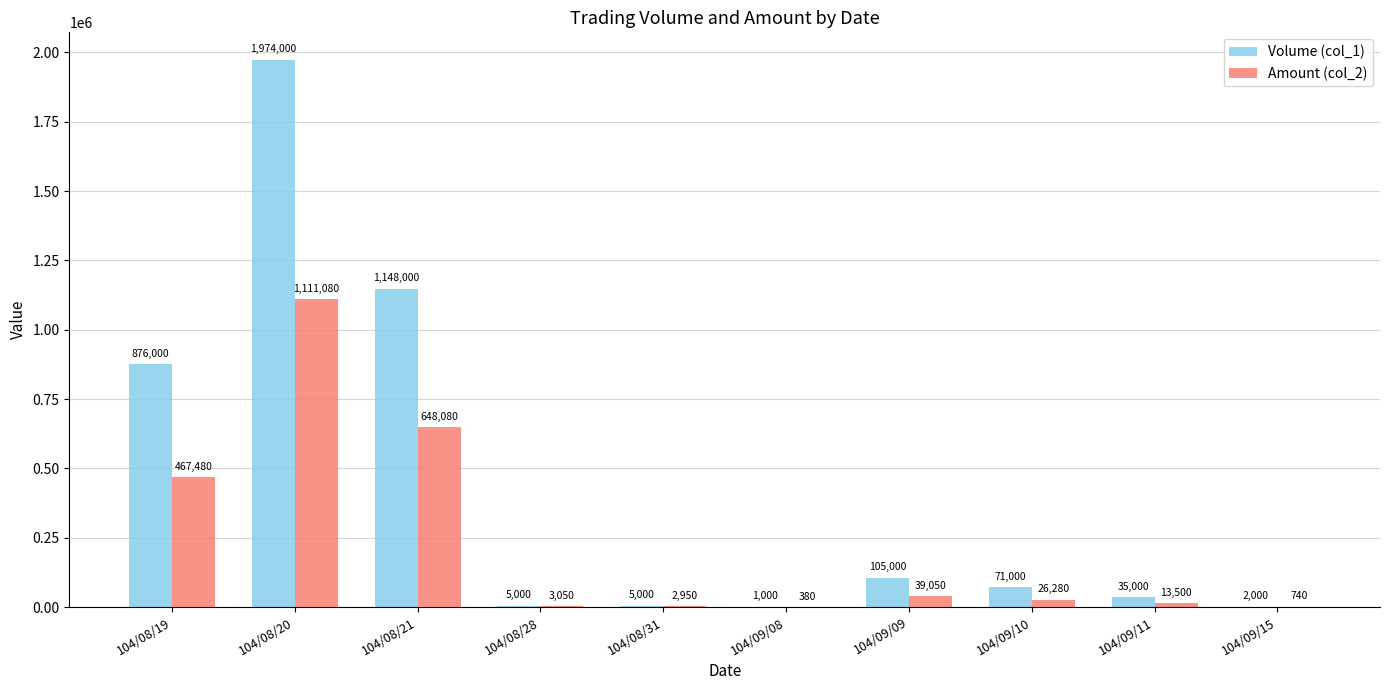

Which series changed the most between 104/08/21 and 104/08/28?

Volume (col_1)